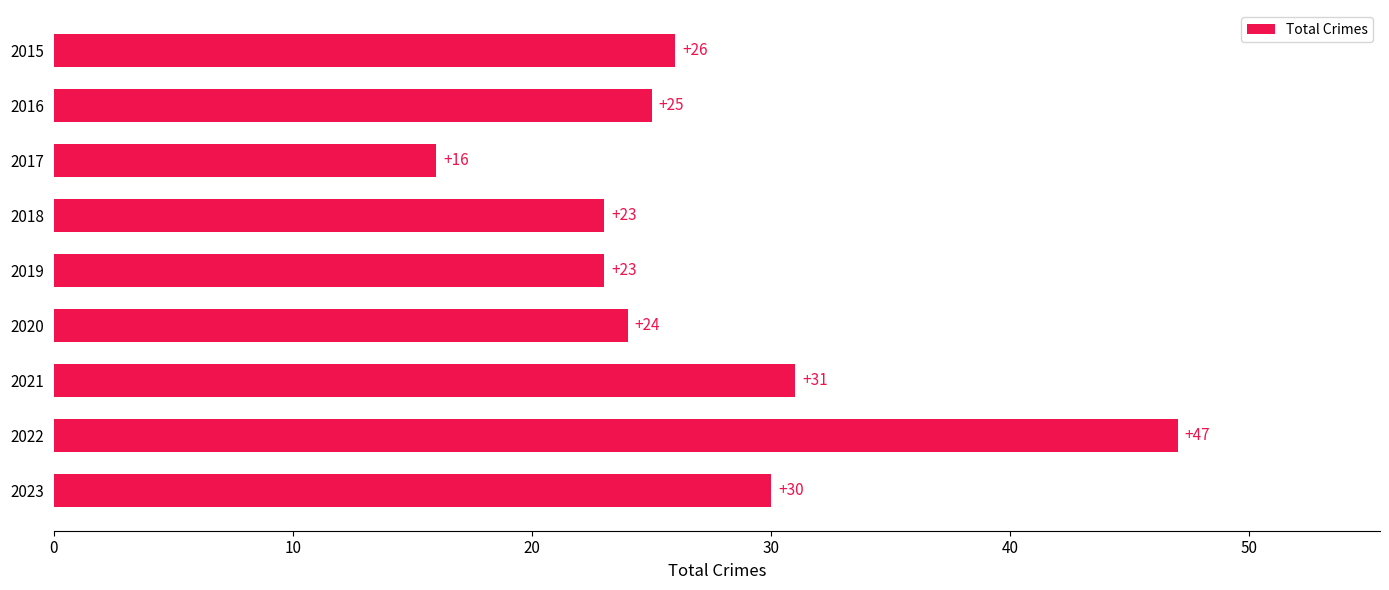

The value at 2022 is 47. True or false?

True